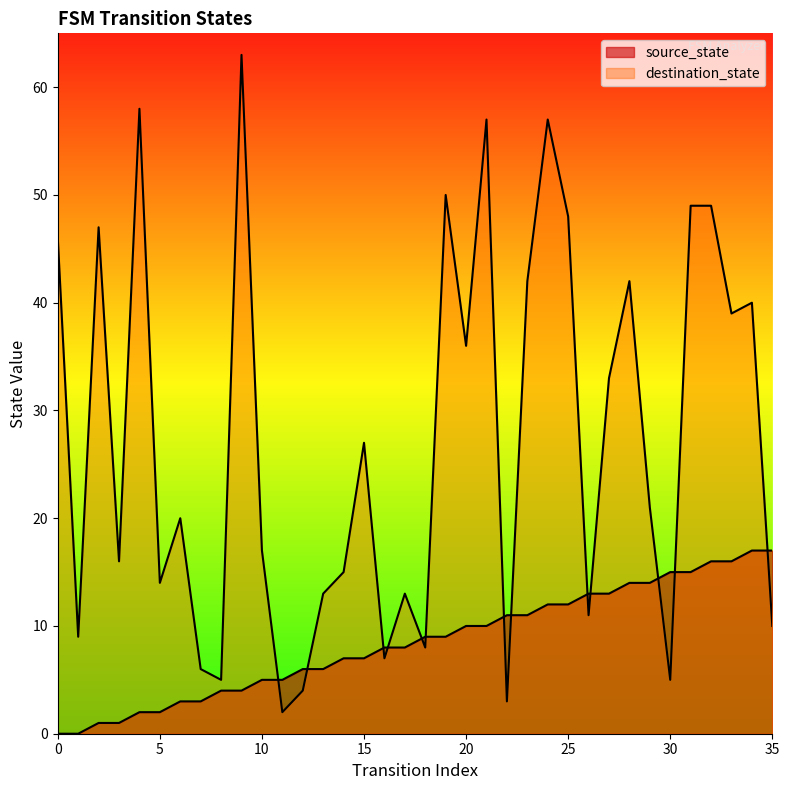

Count the number of data series in this chart.

2